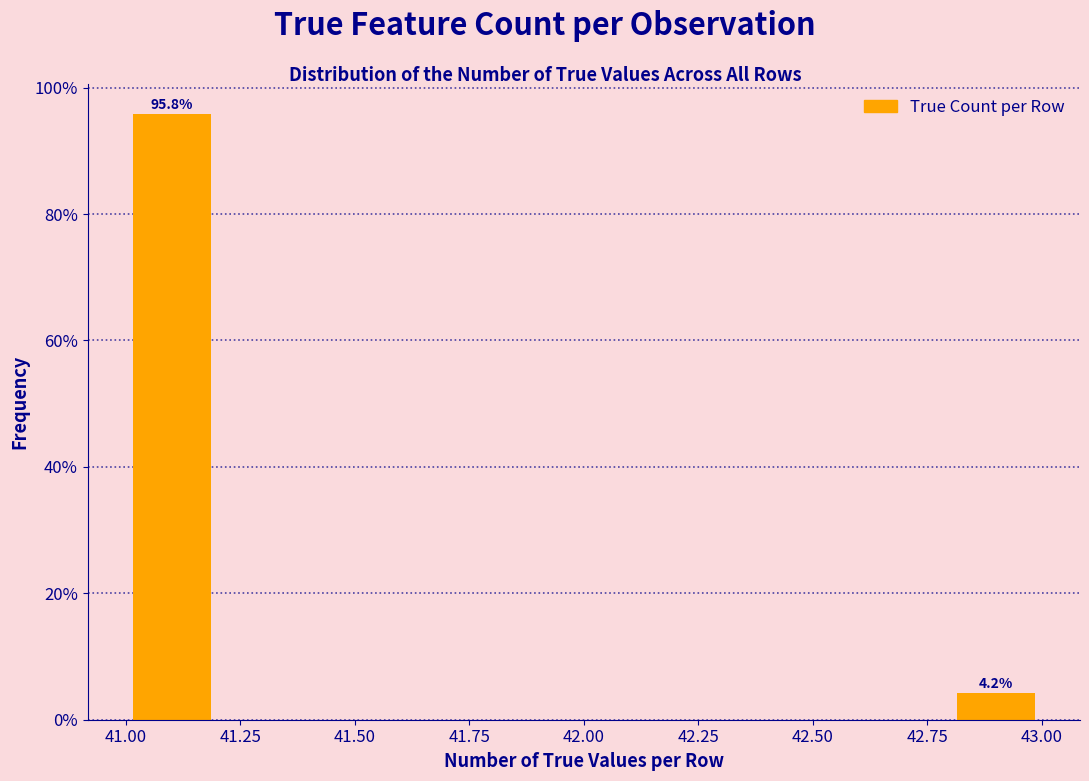

Which range on the x-axis has the tallest bar?

41.0 to 41.2